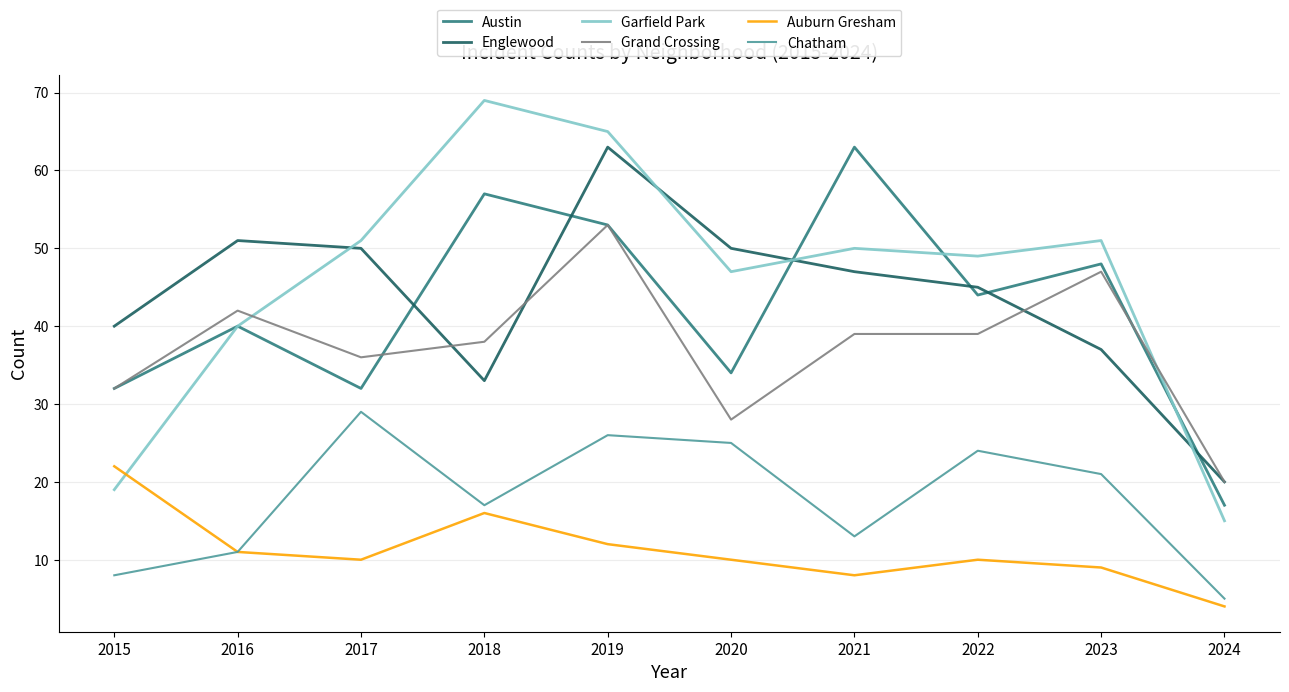

What is the difference between the Chatham values at 2018 and 2020?

8